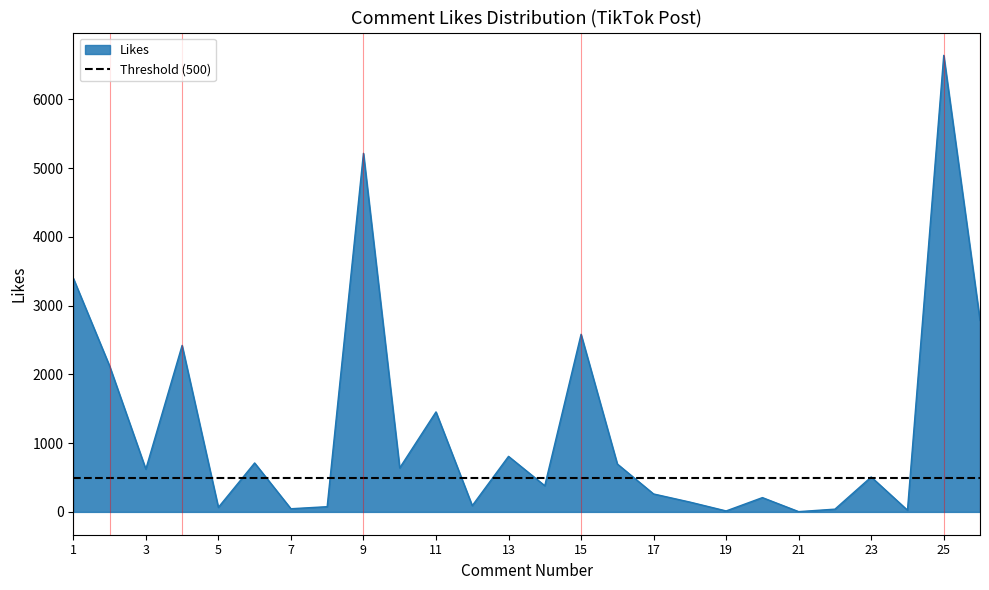

Rank the categories by value from lowest to highest.

21, 19, 24, 22, 7, 5, 8, 12, 18, 20, 17, 14, 23, 3, 10, 16, 6, 13, 11, 2, 4, 15, 26, 1, 9, 25